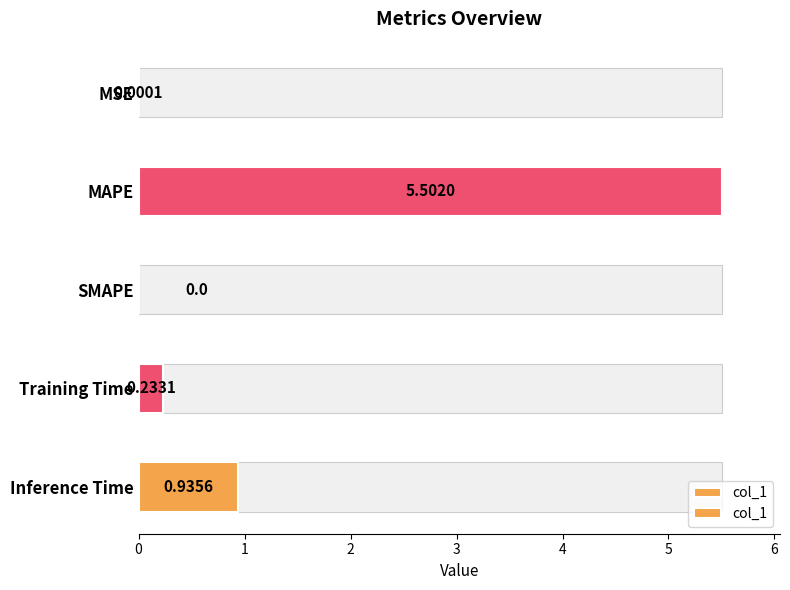

What is the difference between the values at MSE and MAPE?

5.5